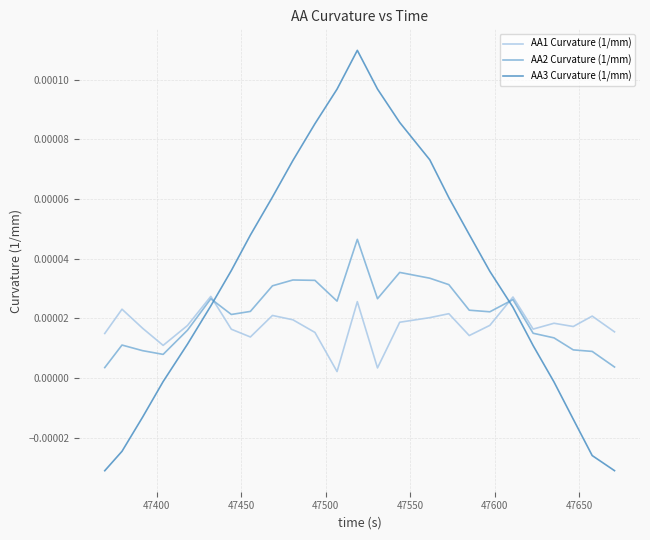

Which series has the largest range (max minus min)?

AA3 Curvature (1/mm)